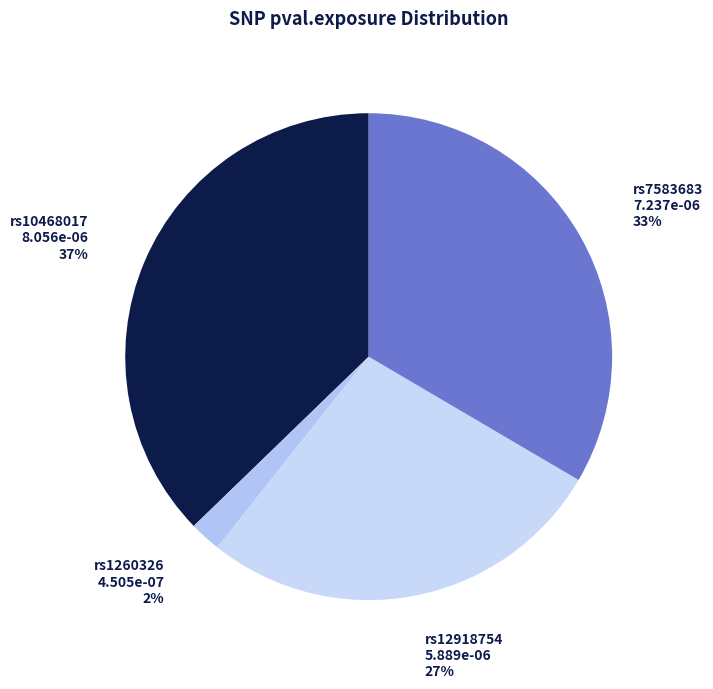

Rank the categories by value from lowest to highest.

rs1260326, rs12918754, rs7583683, rs10468017